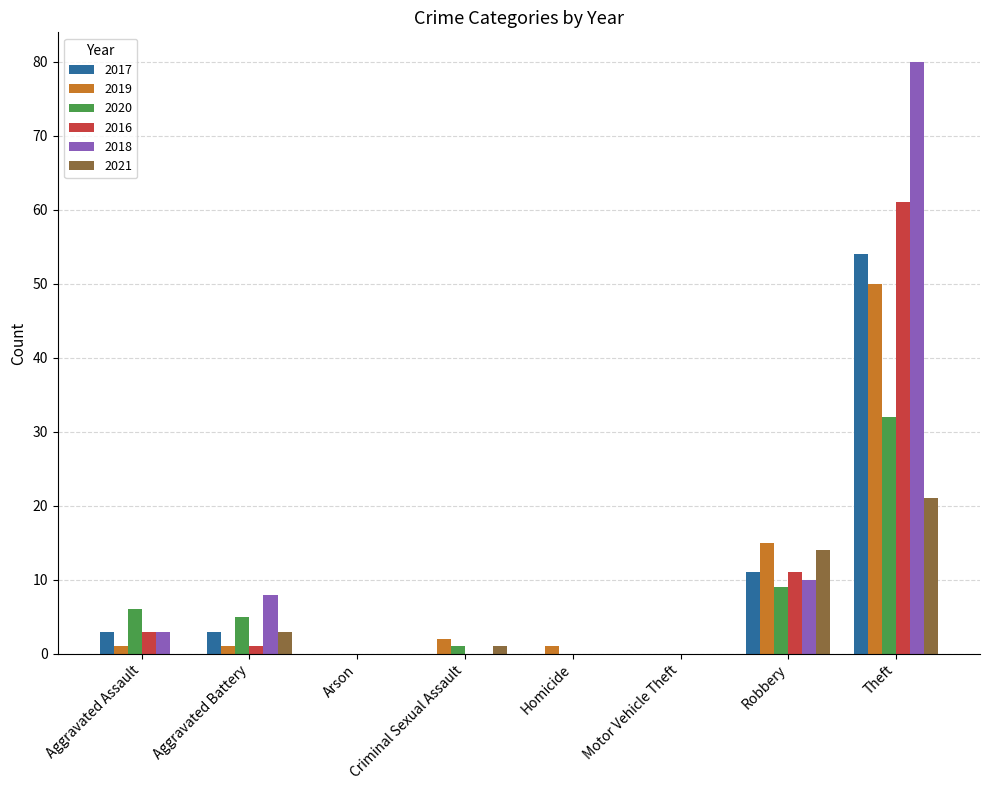

What is the sum of all 2016 values?

76